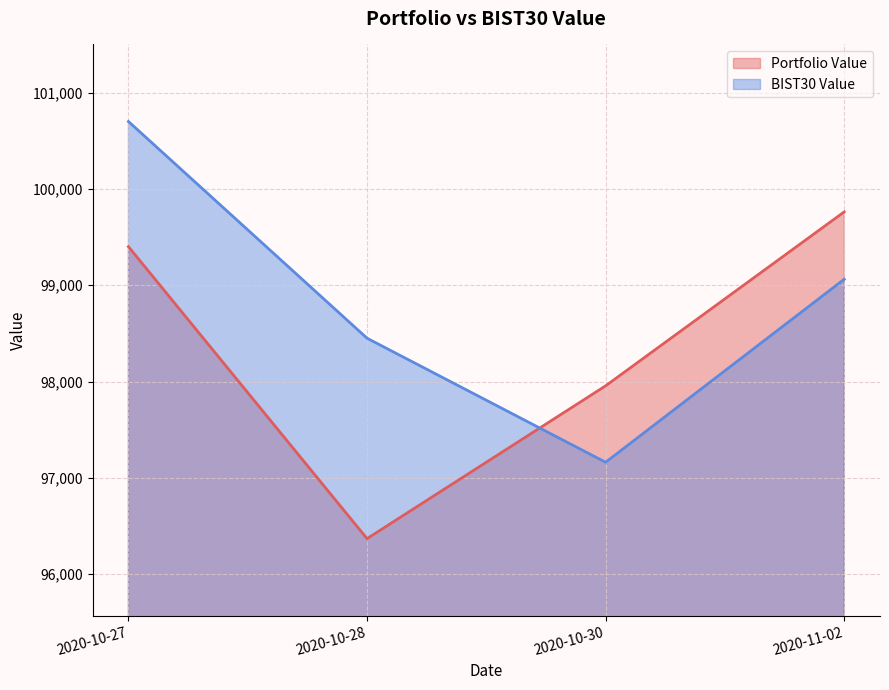

At which category does the chart reach its peak across all series?

2020-10-27